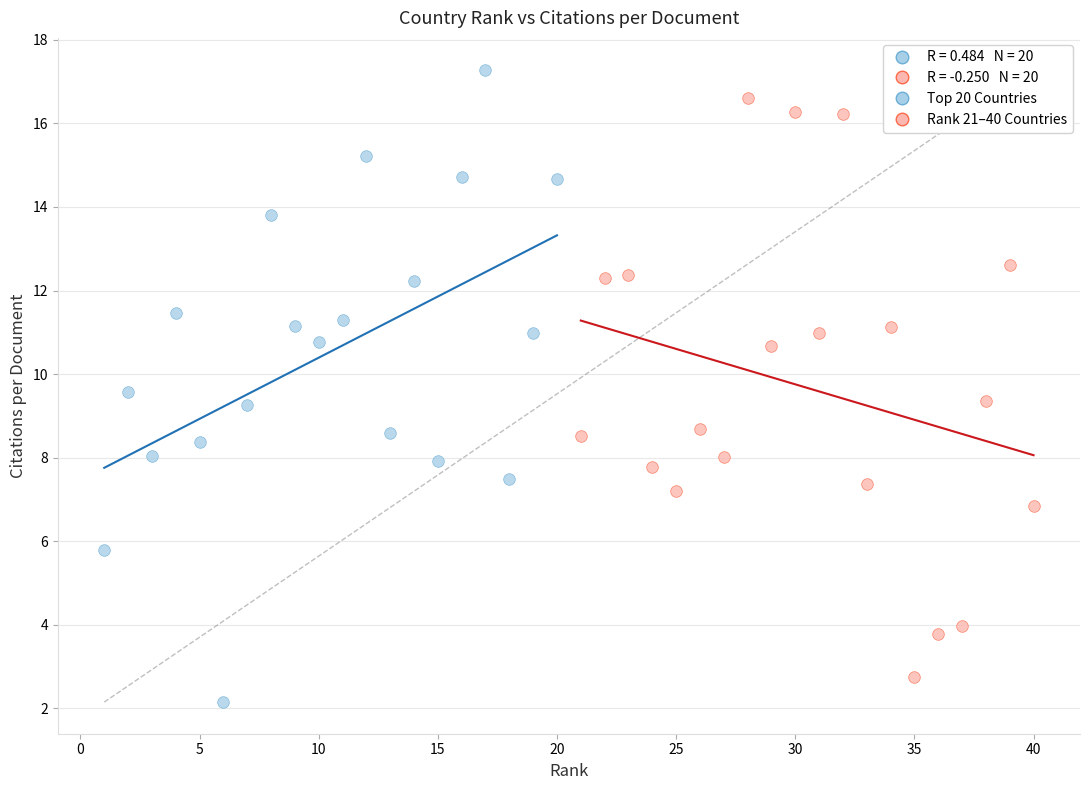

Which series has the widest spread of Y values?

Top 20 Countries